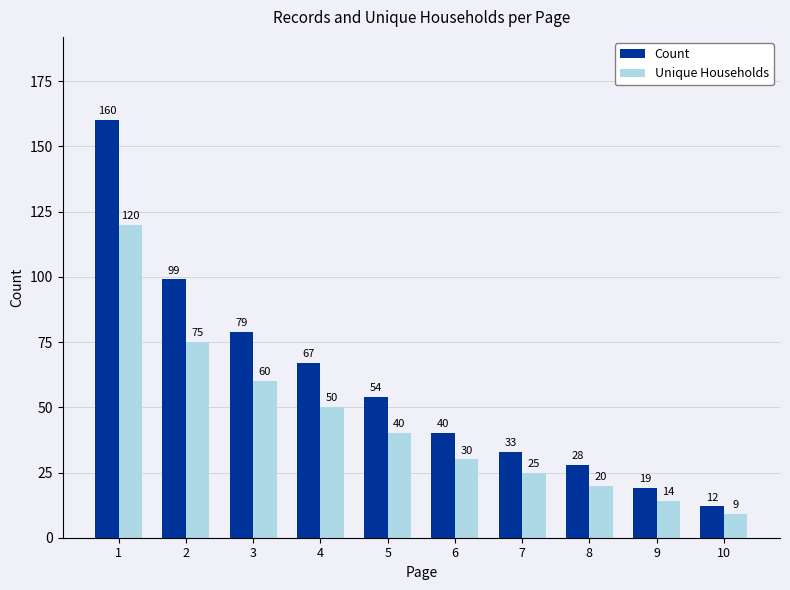

Which series has the largest total across all categories?

Count